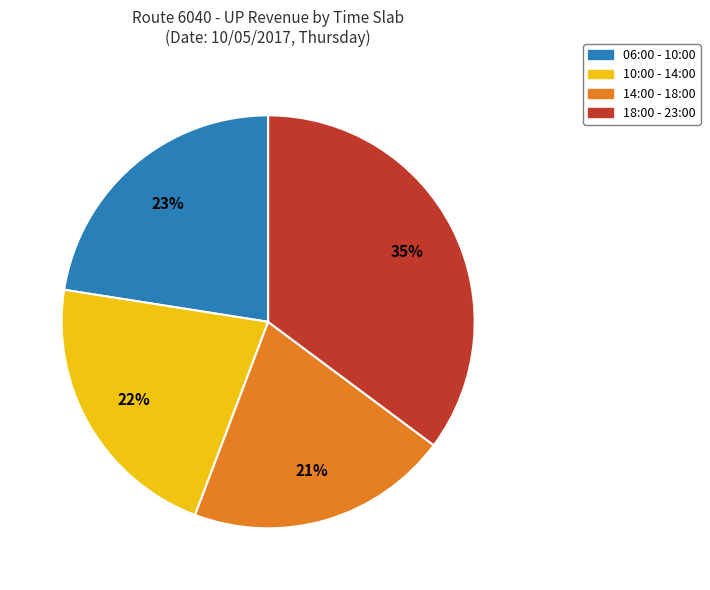

Does any single category account for the majority?

No